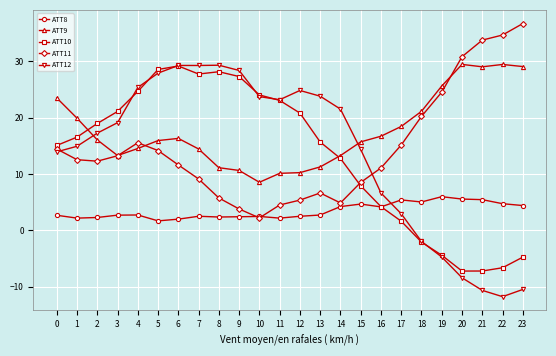

What is the value of the ATT8 point at the 15th from the left?

4.2